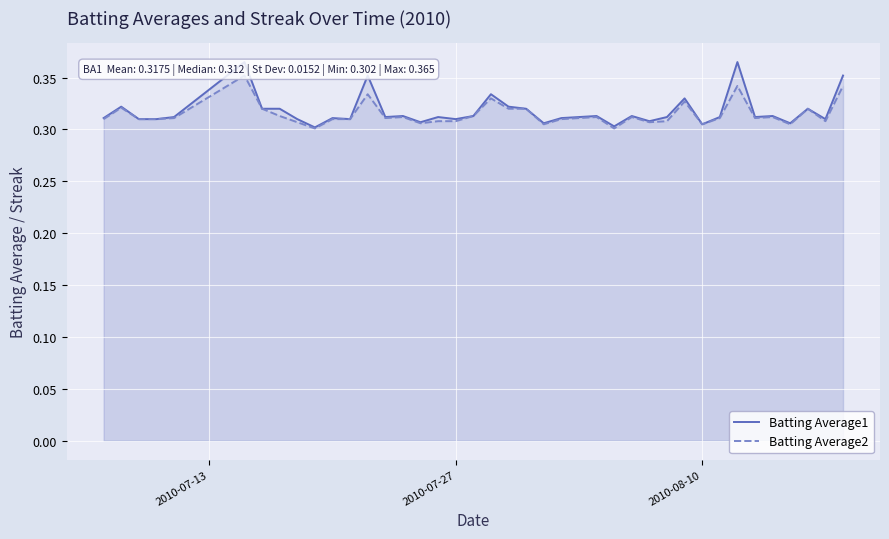

True or false: Batting Average1 has more than 0 interior local peaks.

True